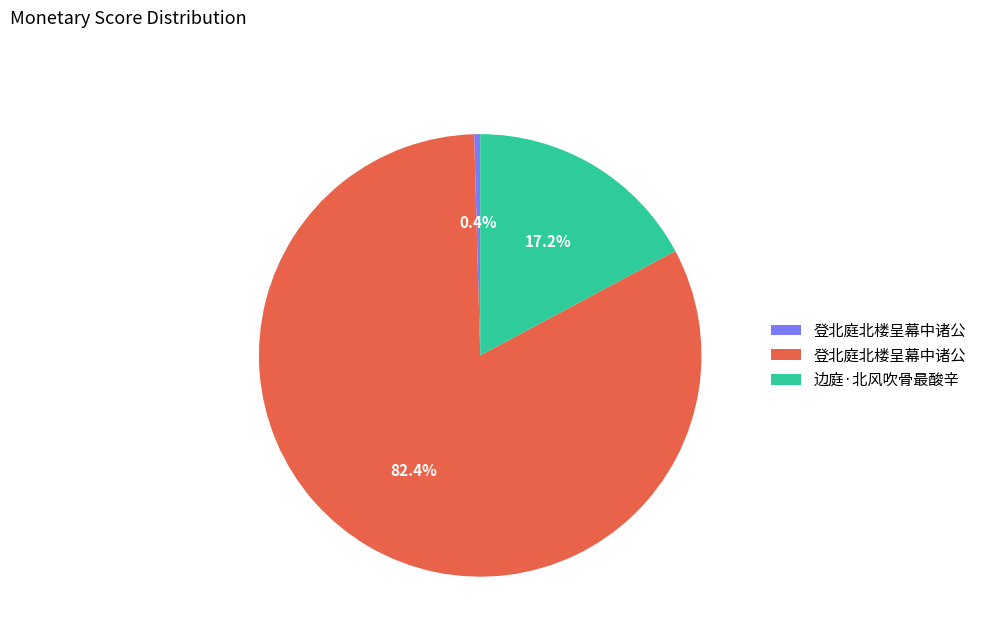

Is there any slice that represents more than half of the pie?

Yes